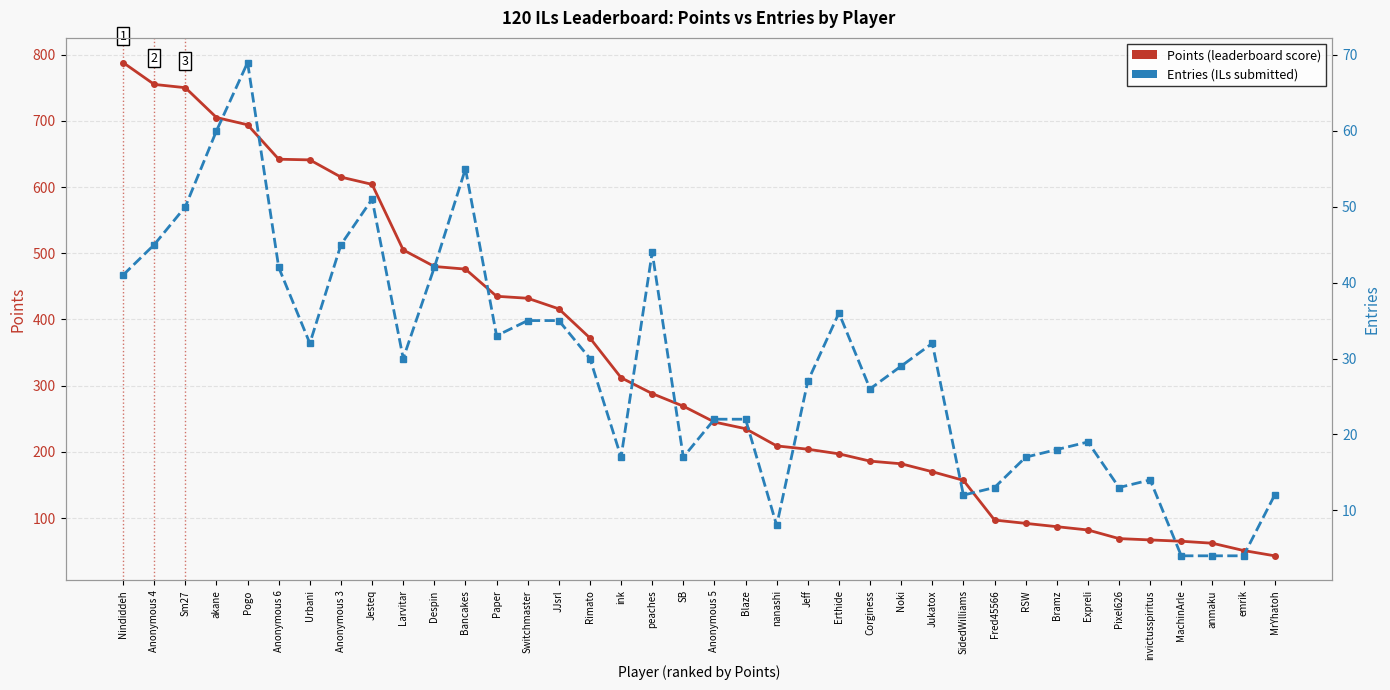

At which category is the sum across all series the highest?

Nindiddeh